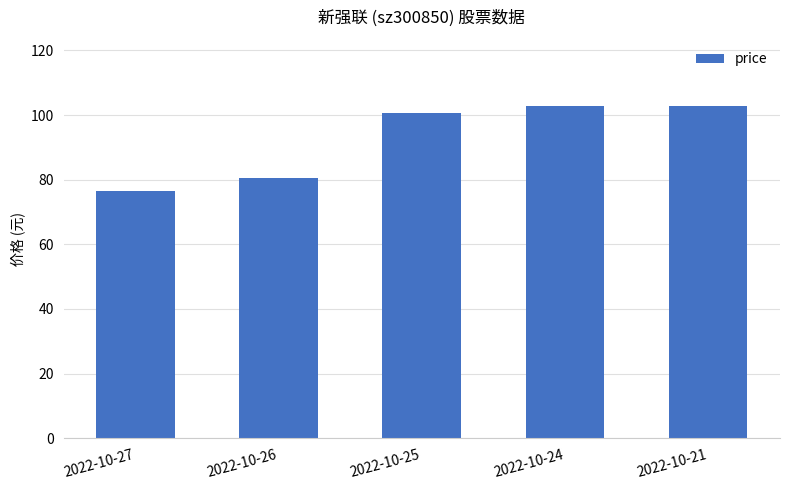

The chart shows a value of 100.7 at 2022-10-25. True or false?

True